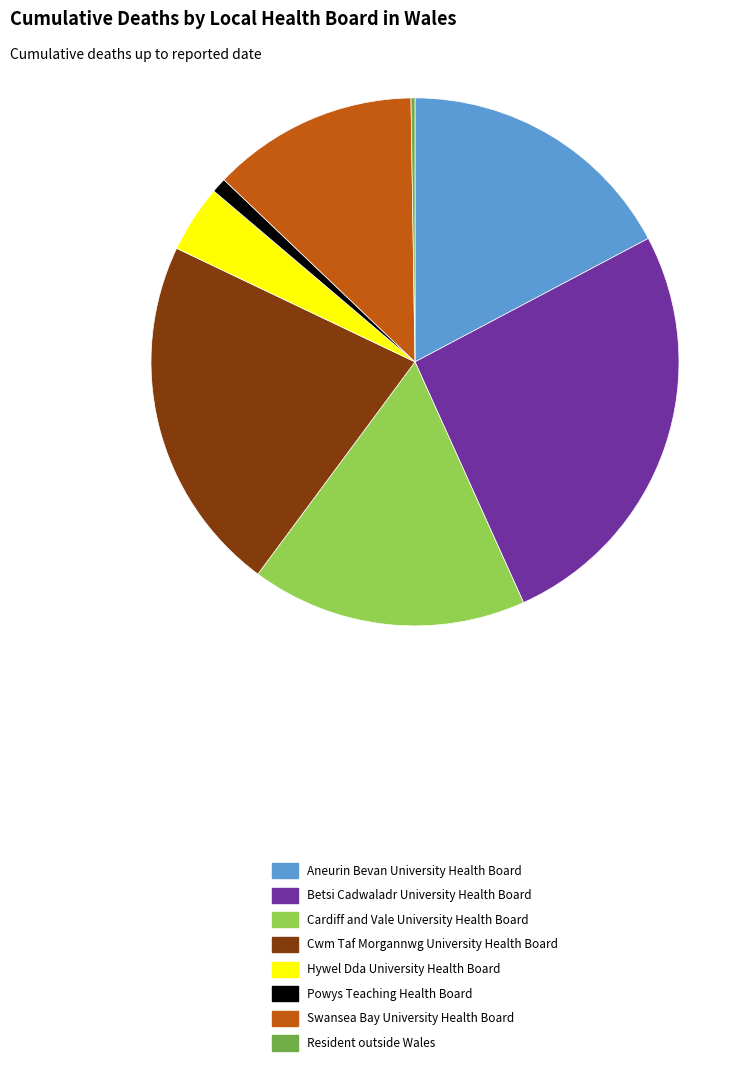

Does Powys Teaching Health Board account for over 50% of the chart?

No